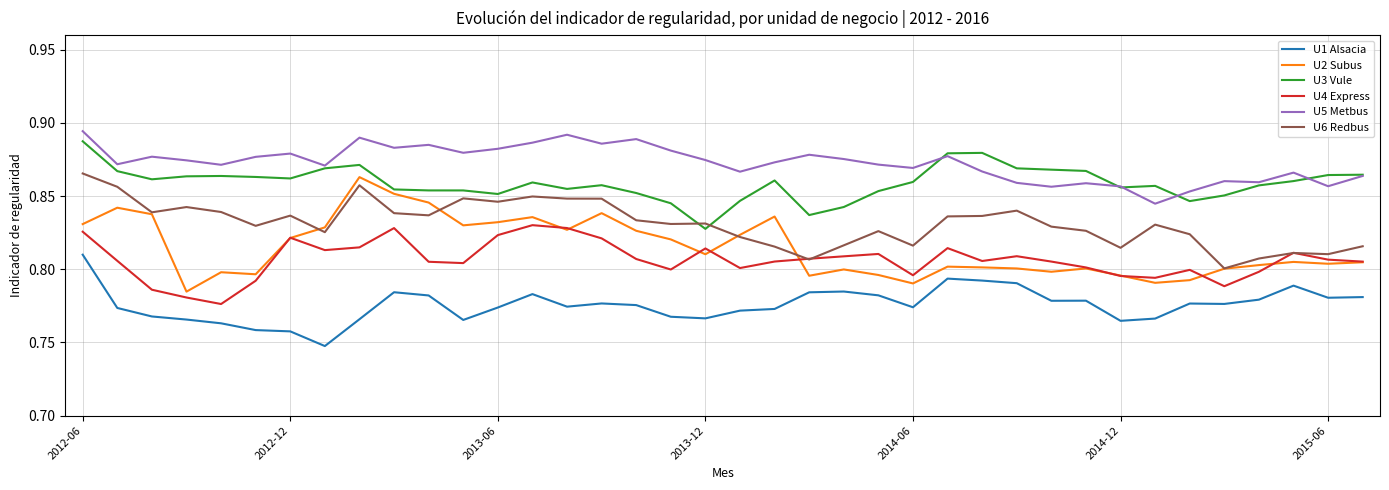

True or false: U2 Subus and U1 Alsacia cross at least once.

False